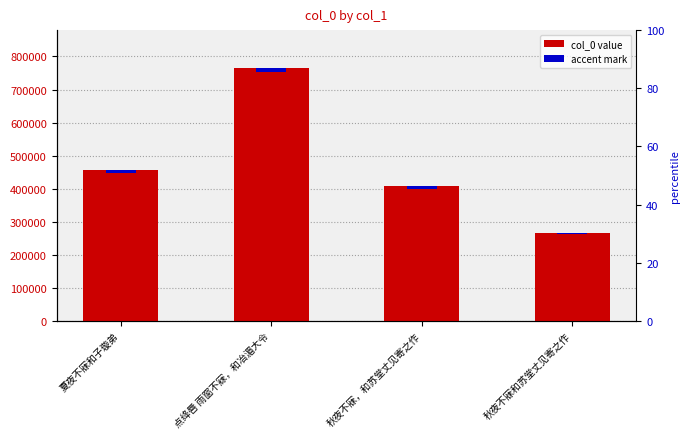

What is the difference between the values at 秋夜不寐，和苏堂丈见寄之作 and 秋夜不寐和苏堂丈见寄之作?

141077